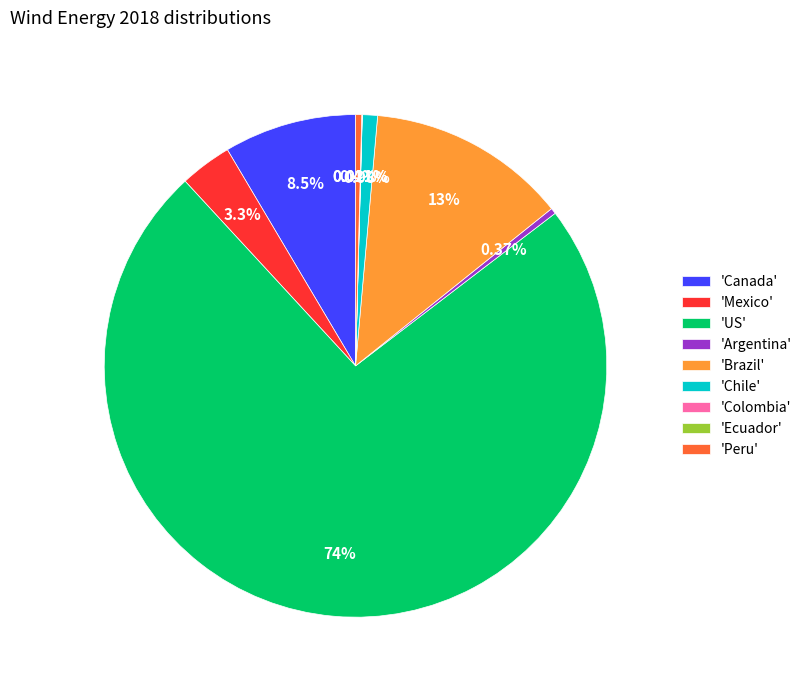

Is there a majority slice in this chart?

Yes